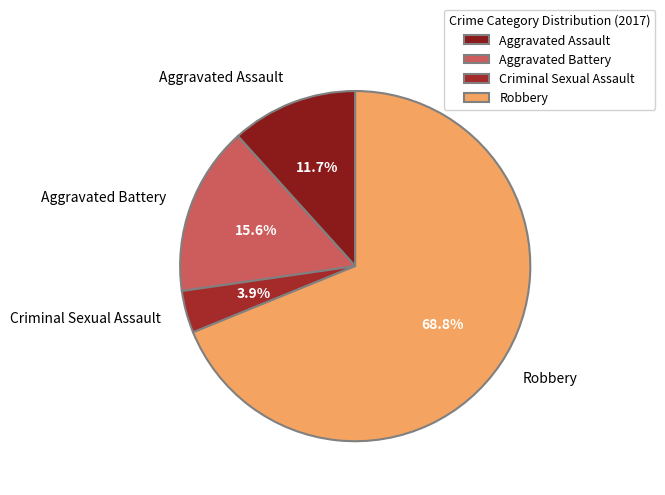

Which category has the smallest portion of the pie?

Criminal Sexual Assault